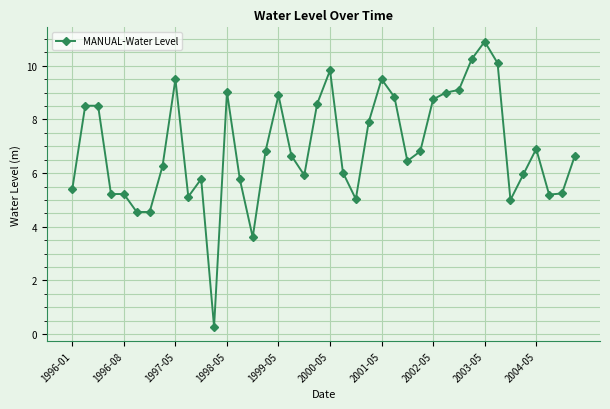

True or false: the data has more than 2 interior local peaks.

True